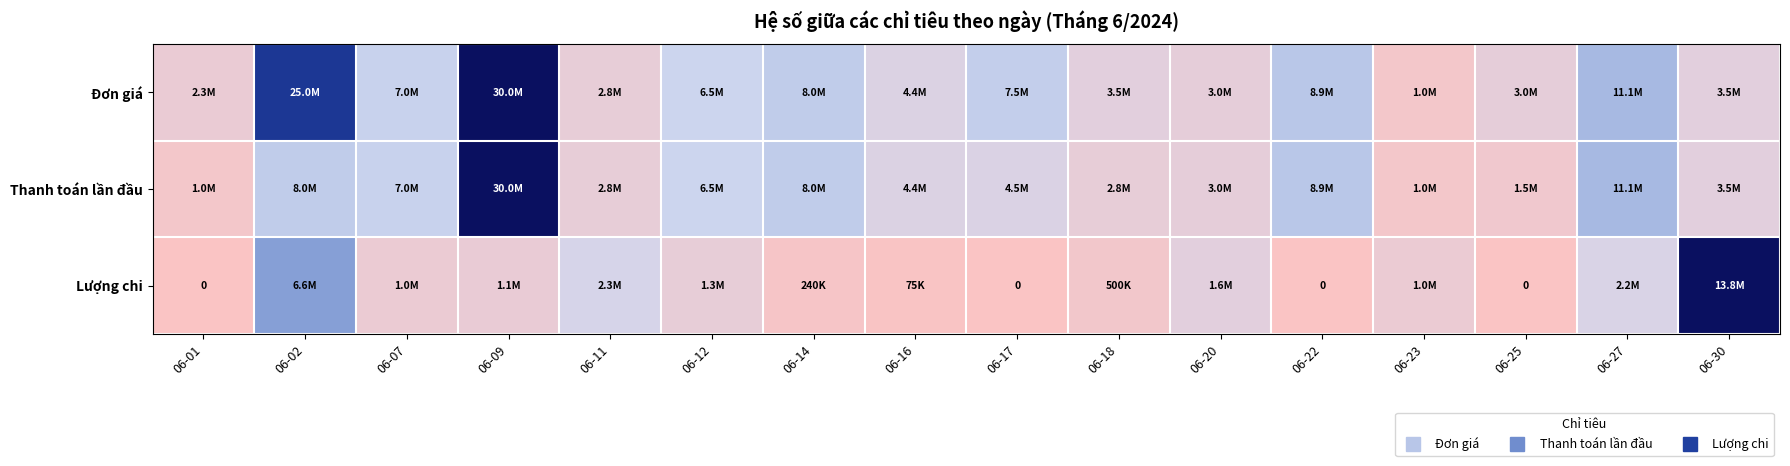

Which label corresponds to the largest value in the chart?

06-09